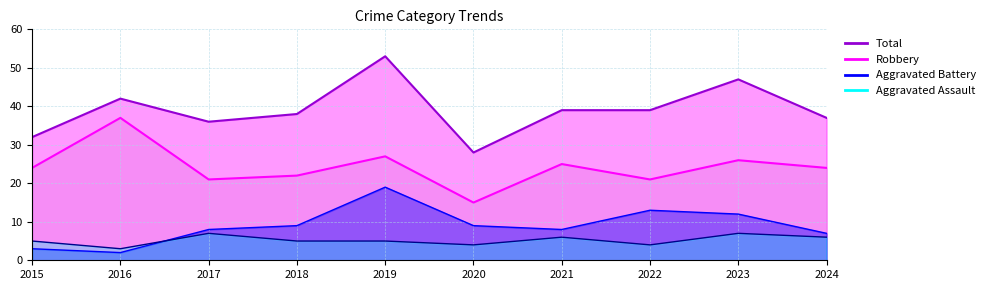

At which category is the sum across all series the highest?

2019